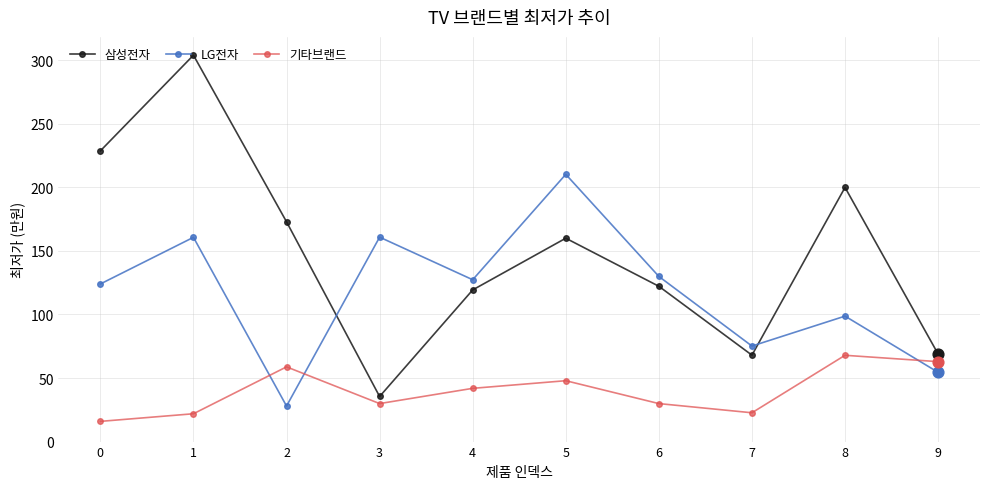

Which series has the largest total across all categories?

삼성전자